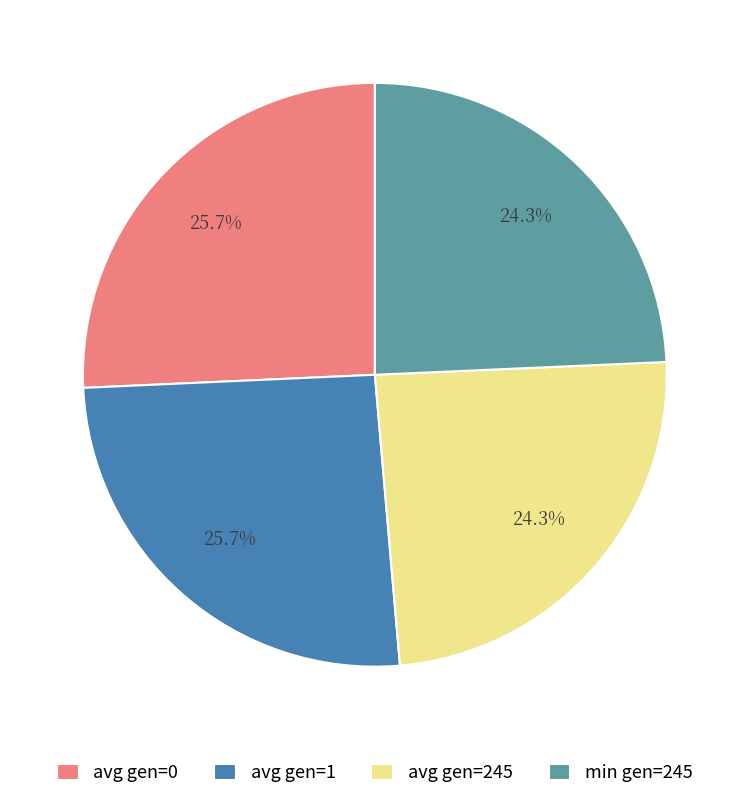

True or false: avg gen=1 accounts for 26% of the total.

True